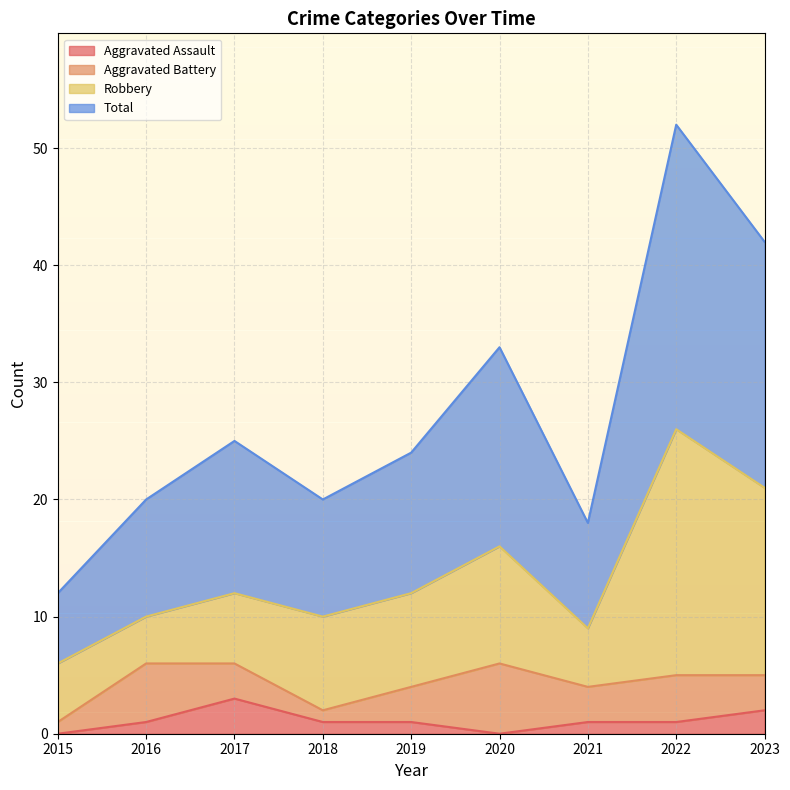

What are all the series names shown in the legend?

Aggravated Assault, Aggravated Battery, Robbery, Total